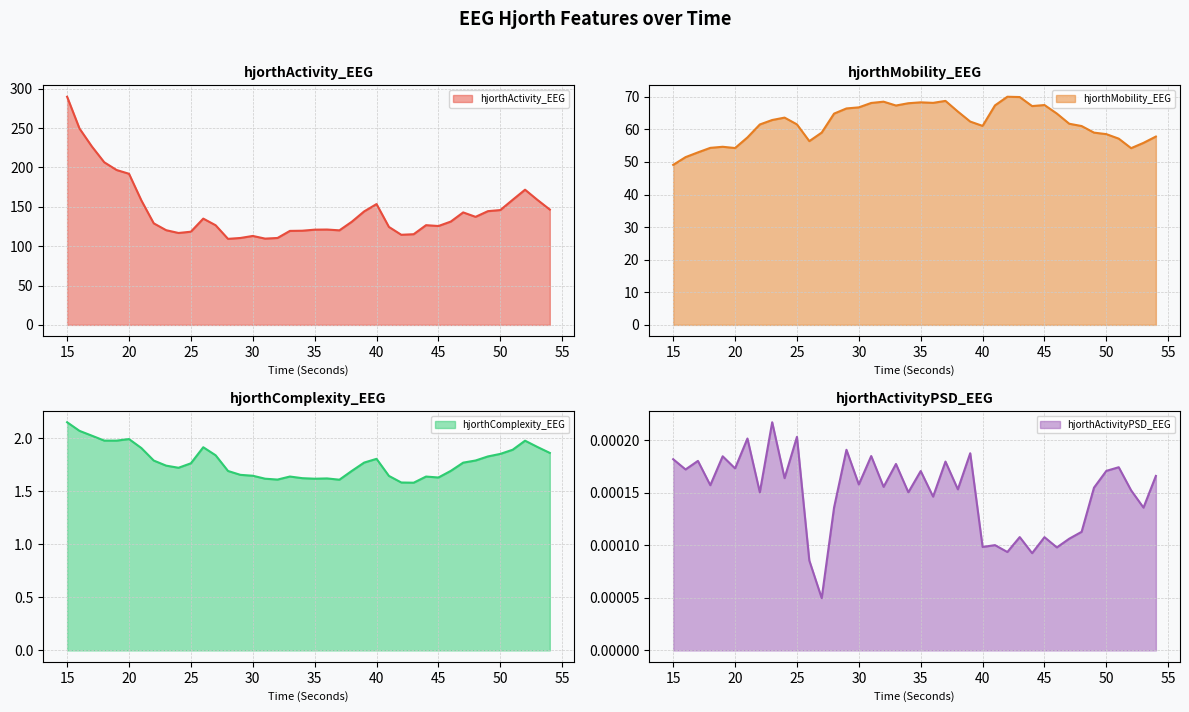

Between 32 and 35, which is larger?

35